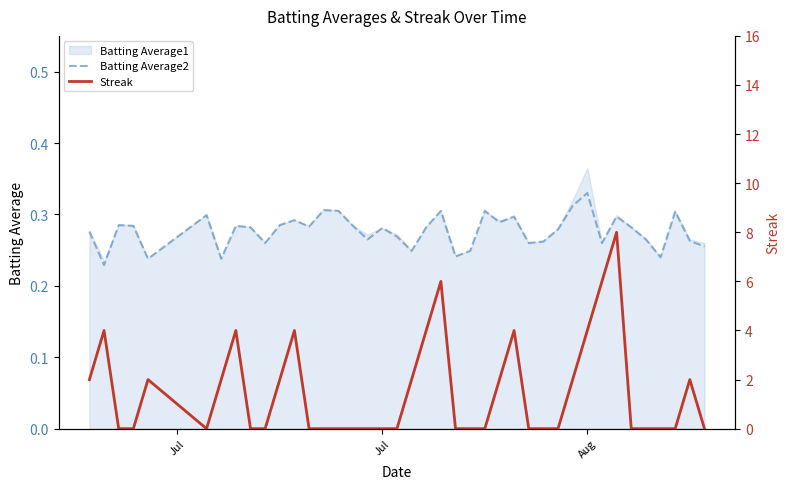

Which category has the highest value in the Batting Average2 series?

Aug